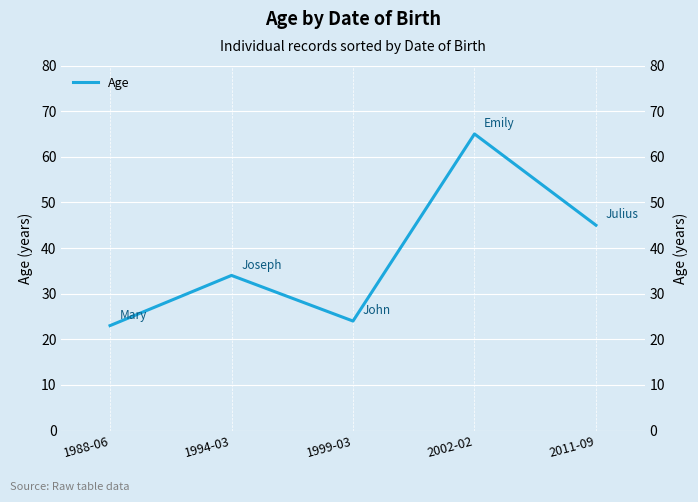

Approximately how many times larger is the value at 2011-09 compared to 1999-03?

1.9